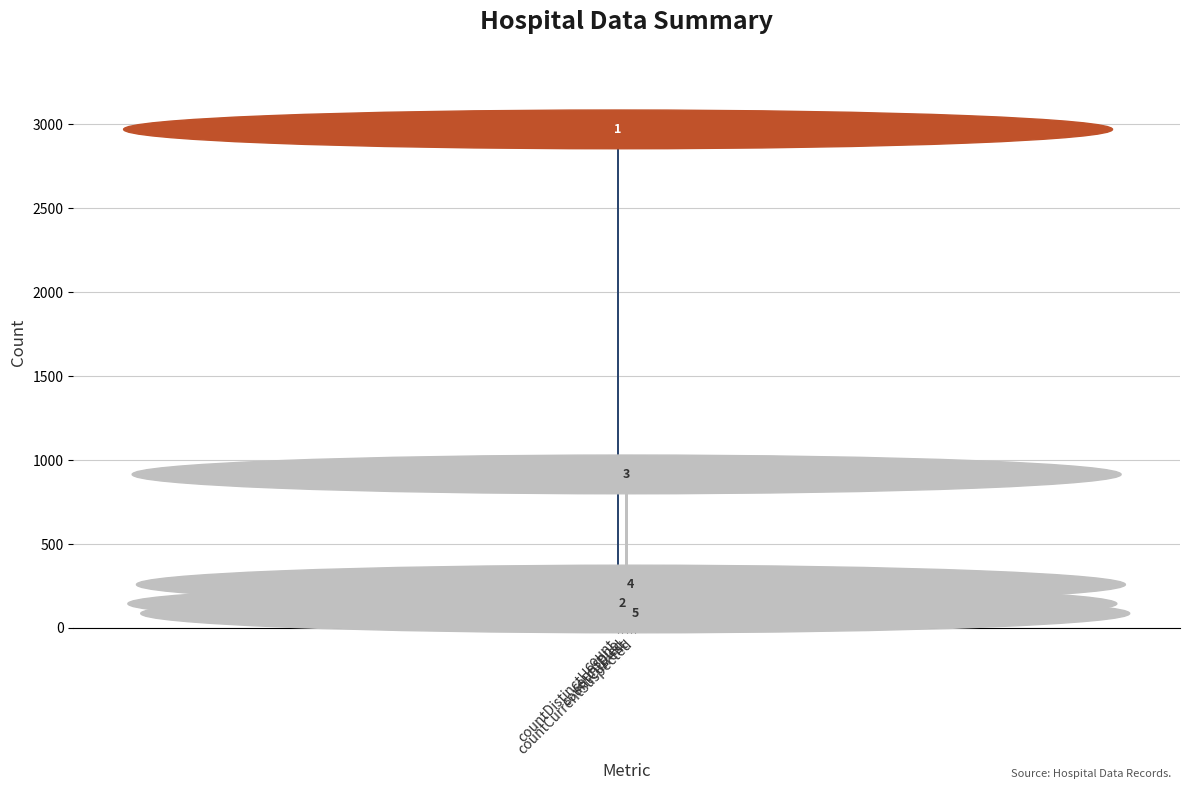

What is the greatest value displayed?

2883